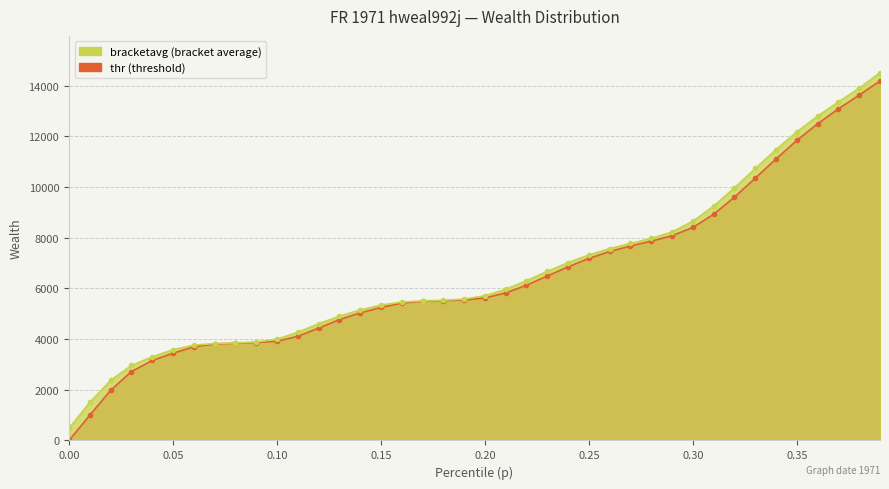

Which series has the largest total across all categories?

bracketavg